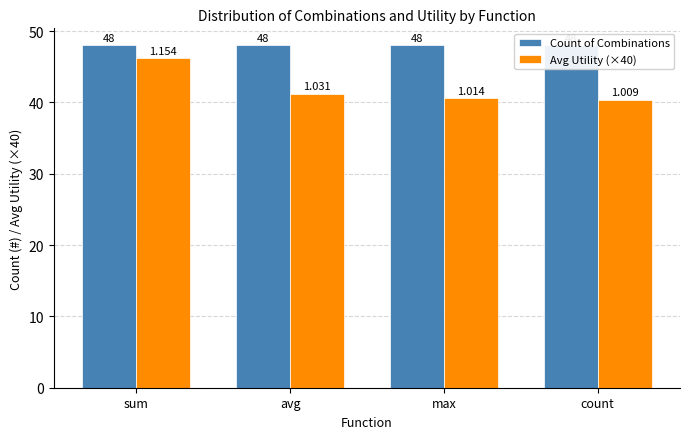

How many data points does each series have?

4